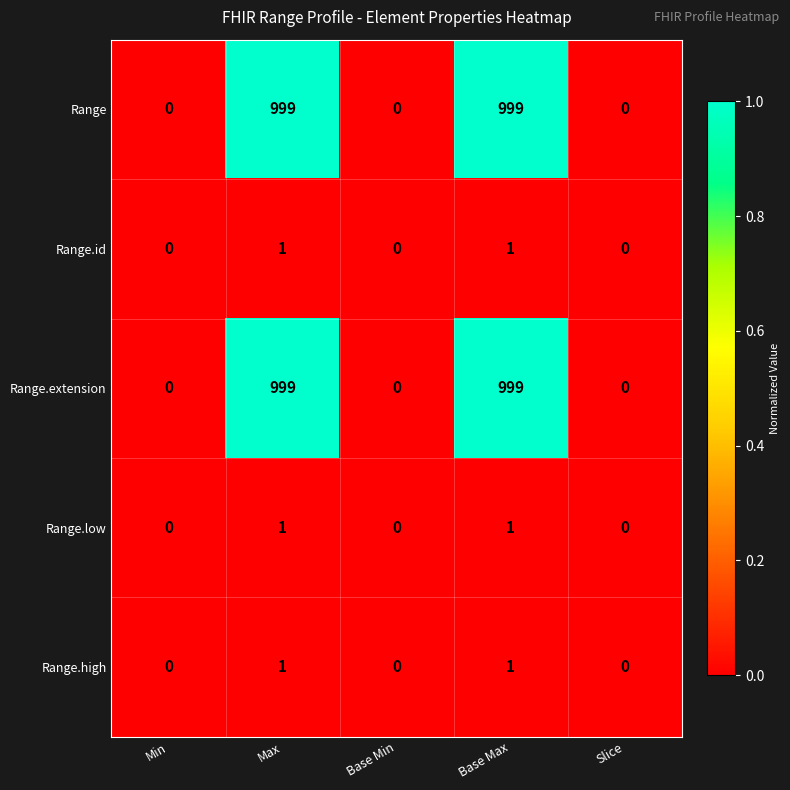

How many distinct data groups are displayed?

5